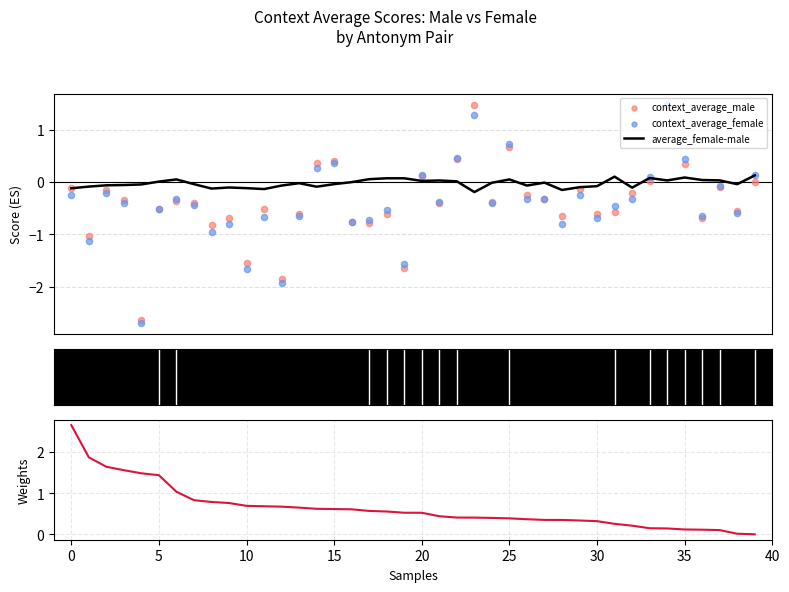

Is the value of average_female-male at 12 greater than the value of context_average_male at 23?

No